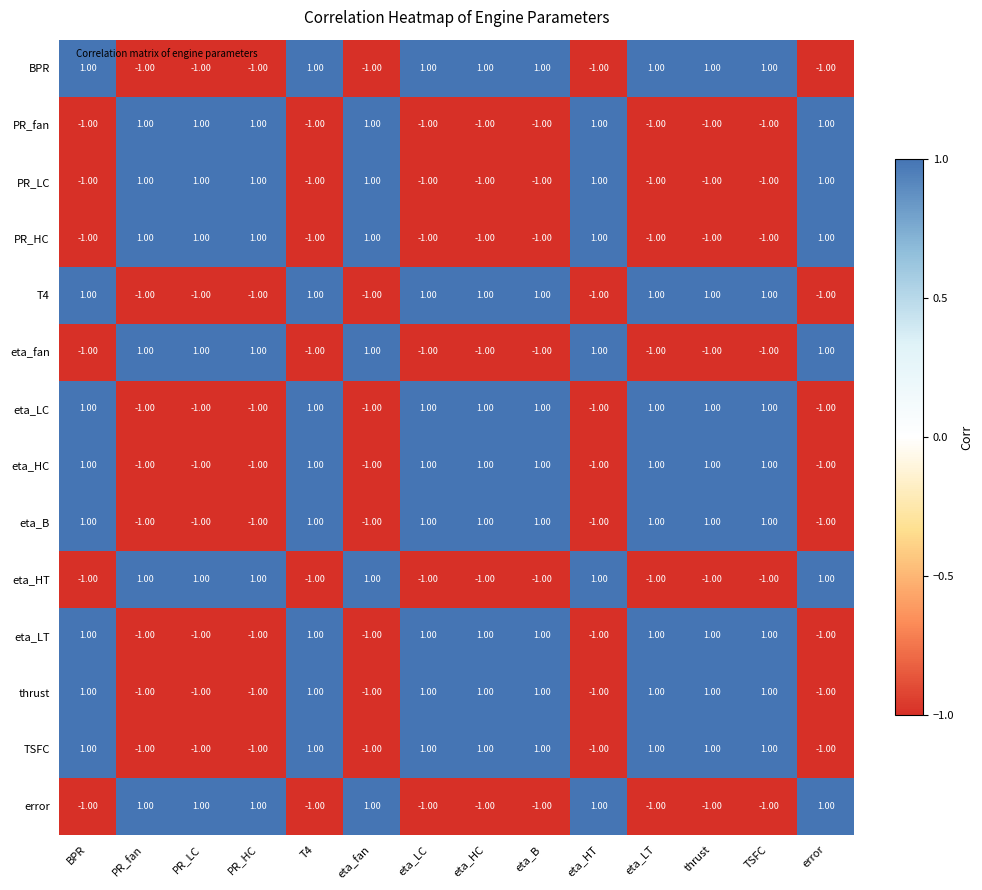

At how many categories does at least one series exceed 0?

14